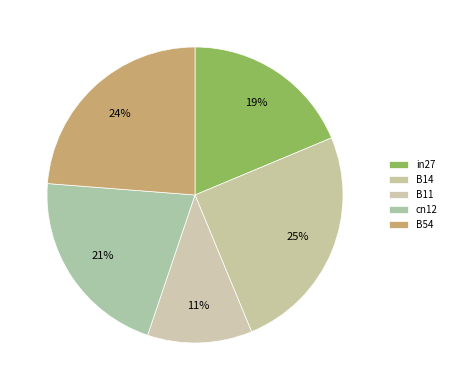

To the nearest percent, what is the average slice percentage?

20%